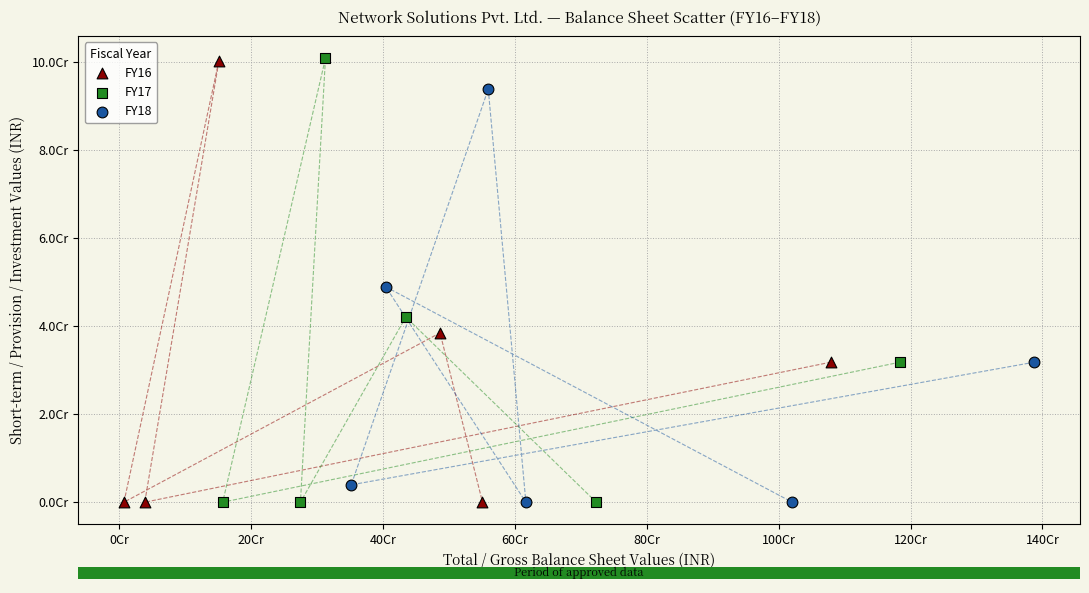

Which series has the largest Y range (max minus min)?

FY17